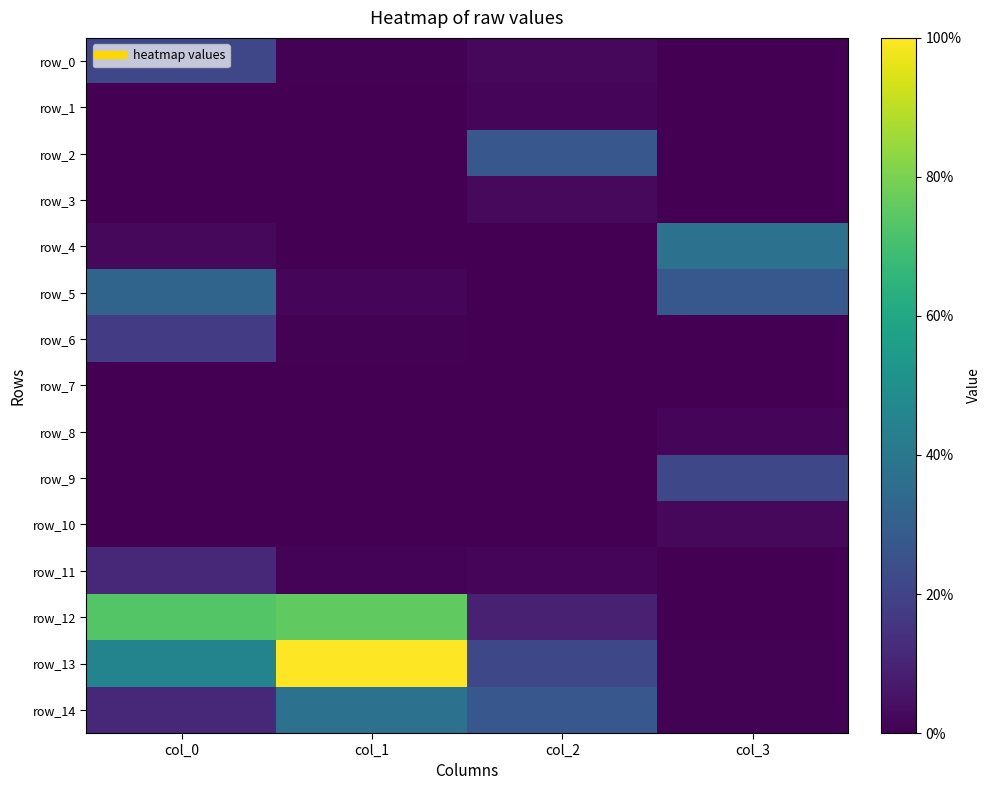

The value of row_2 at col_3 is 0.0. True or false?

False